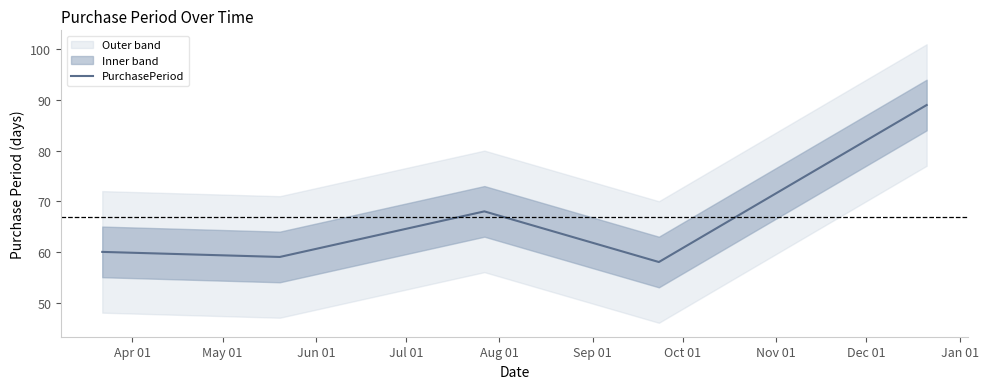

What is the lowest value of the PurchasePeriod series?

58